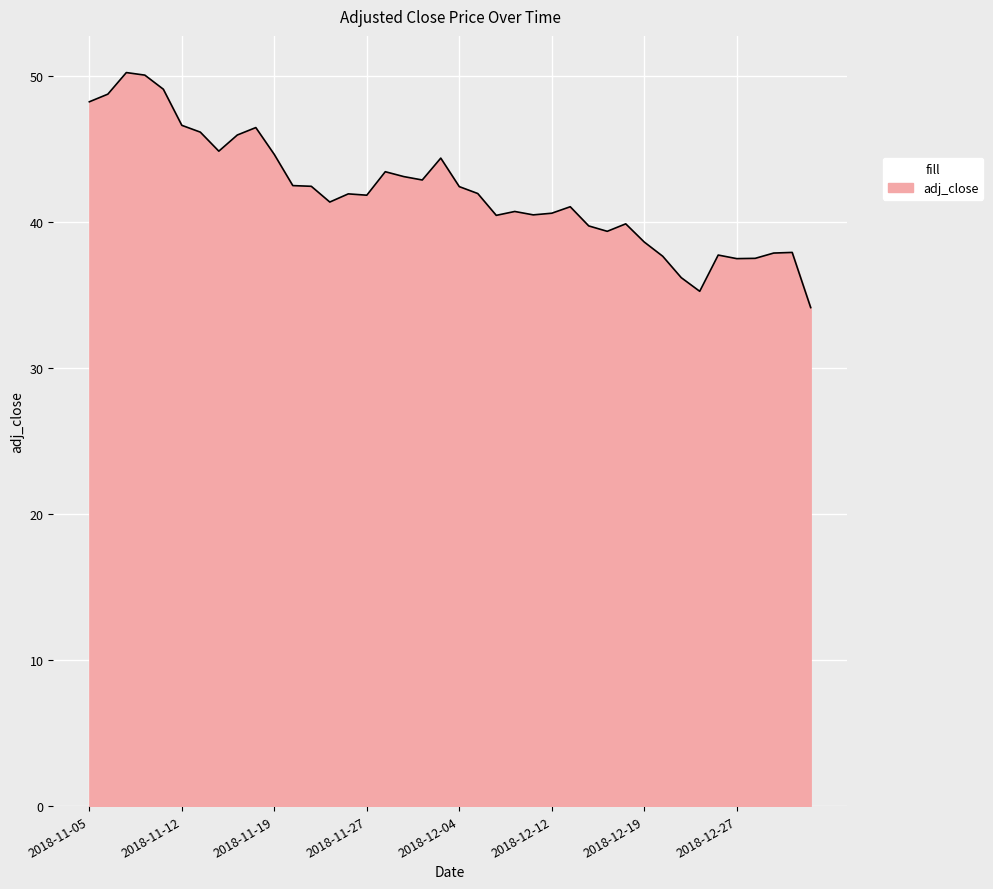

How many lines are shown in the chart?

1